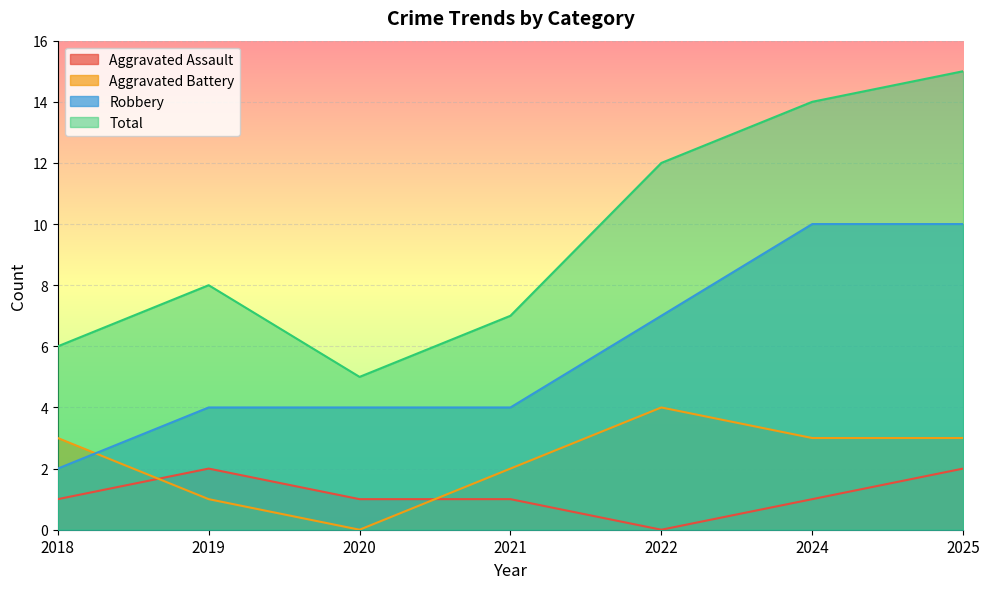

Reading left to right, transcribe all the data shown in this chart.

Aggravated Assault: 1	2	1	1	0	1	2
Aggravated Battery: 3	1	0	2	4	3	3
Robbery: 2	4	4	4	7	10	10
Total: 6	8	5	7	12	14	15